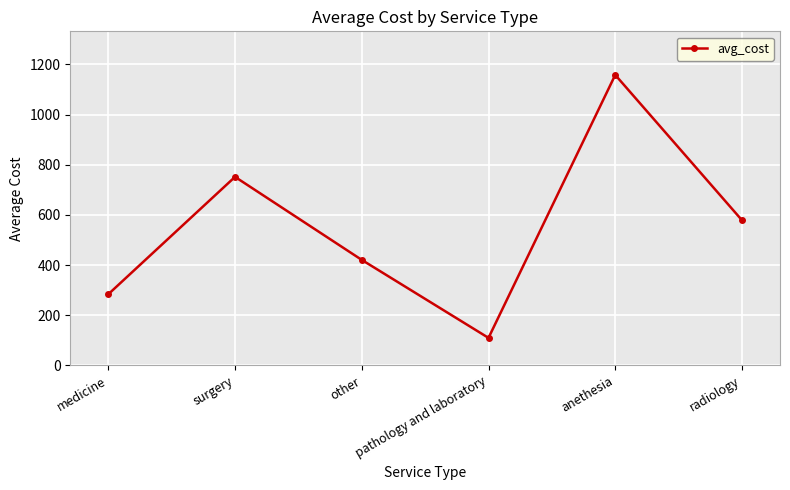

Which label corresponds to the largest value in the chart?

anethesia